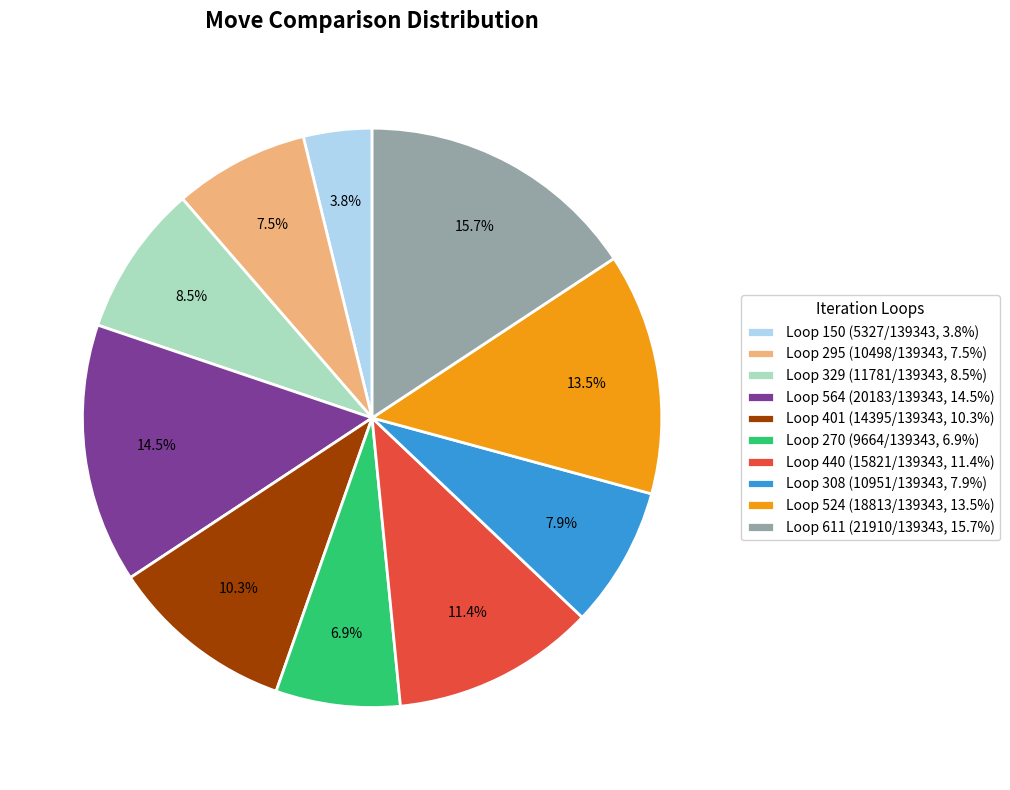

Is there any slice that represents more than half of the pie?

No